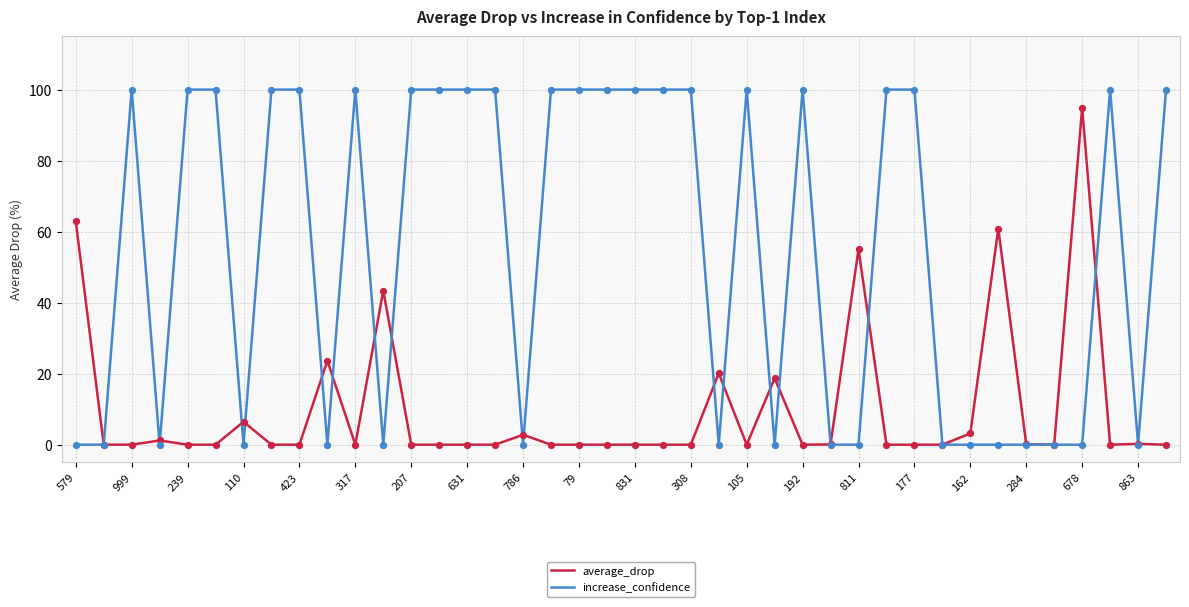

Which series has the largest range (max minus min)?

increase_confidence